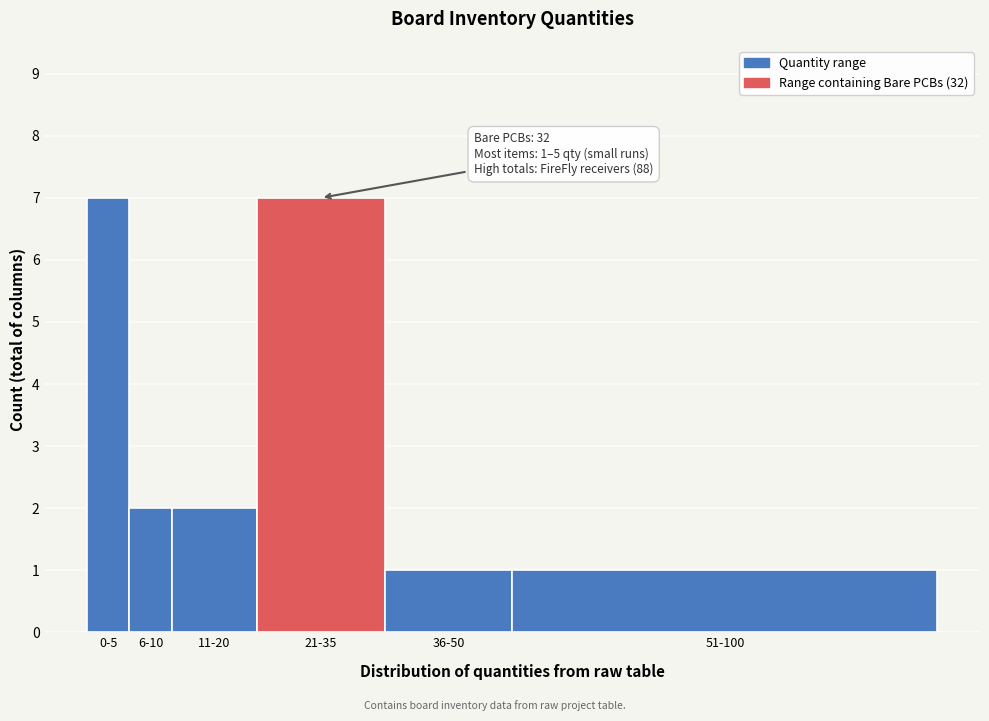

Reading left to right, transcribe all the data shown in this chart.

7	2	2	7	1	1